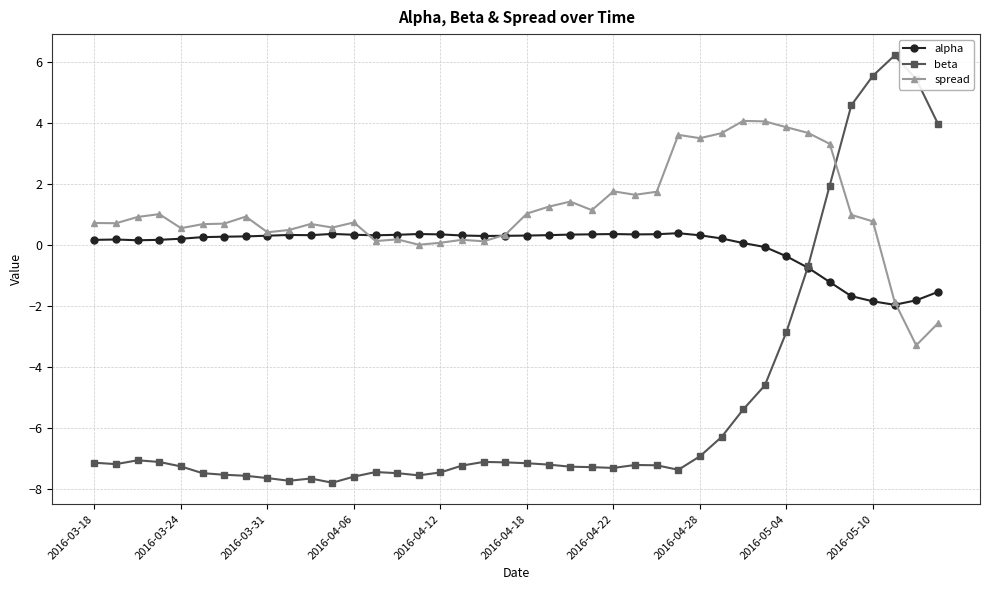

How many values in beta are below zero?

34